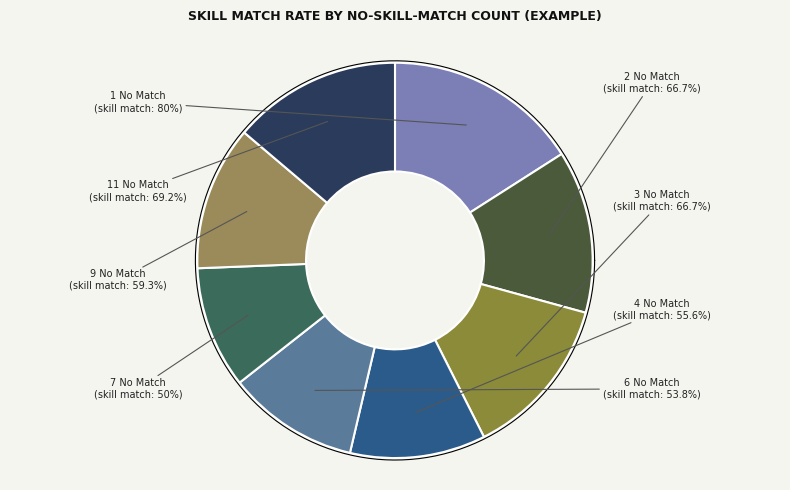

How much of the chart is everything except no_skill_match=3?

86.7%